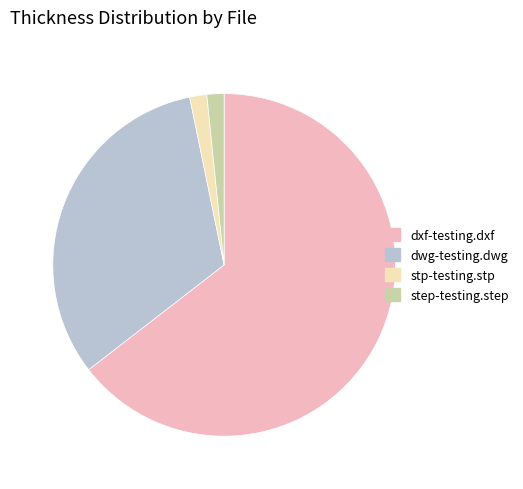

Between step-testing.step and dwg-testing.dwg, which is larger?

dwg-testing.dwg